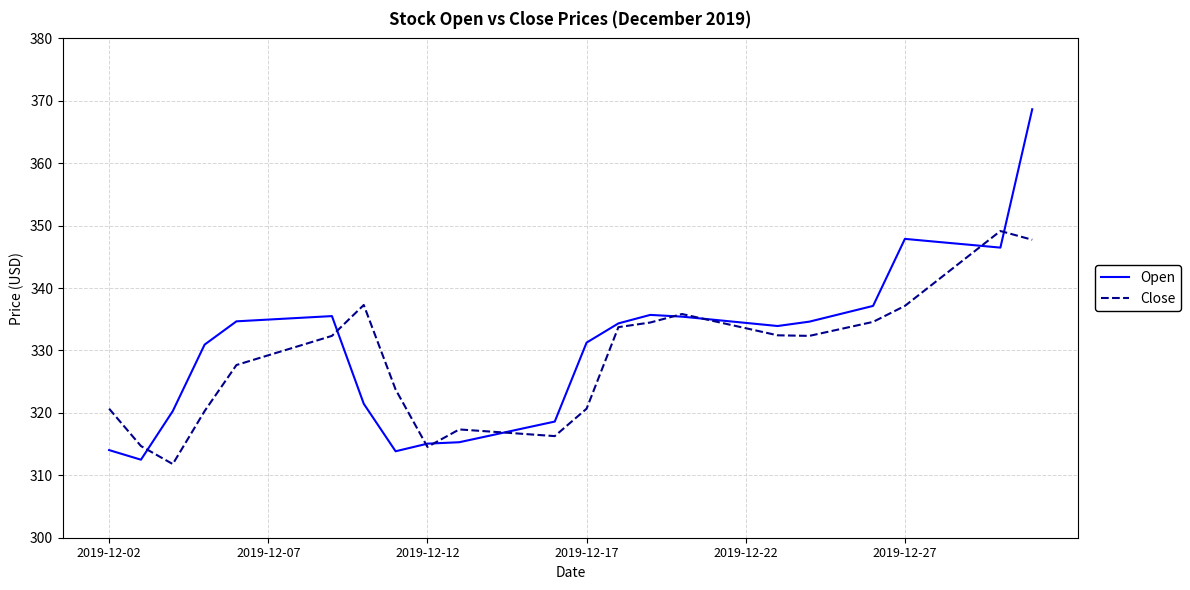

Rank the series by their maximum value, from lowest to highest.

Close, Open